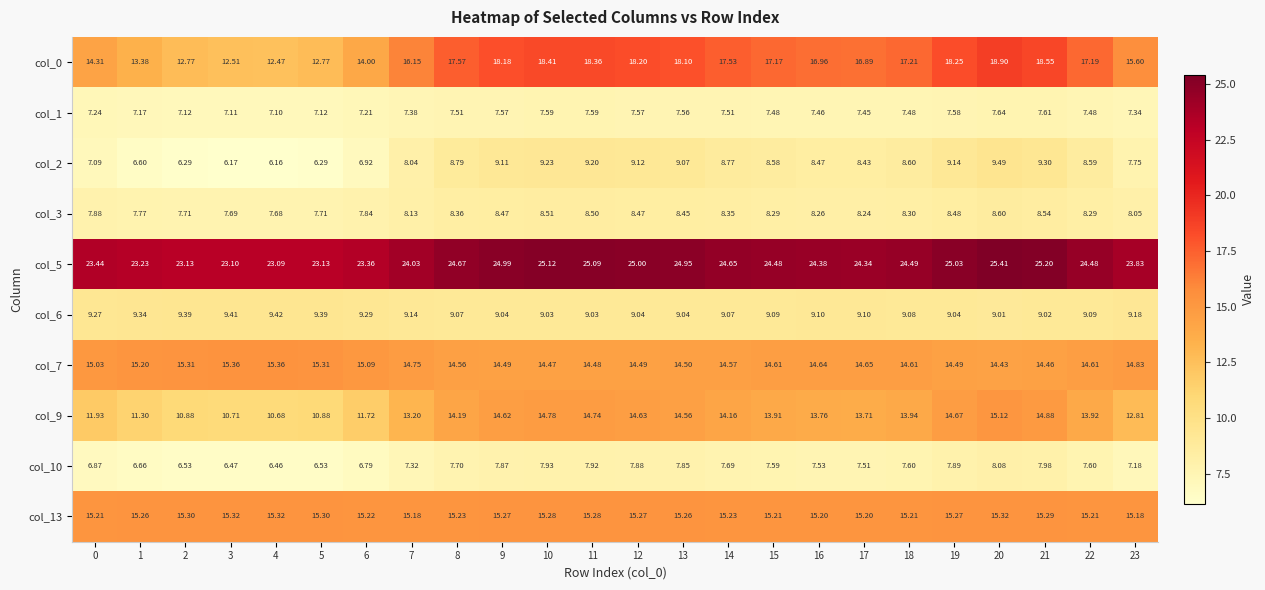

At how many categories does at least one series exceed 10?

24